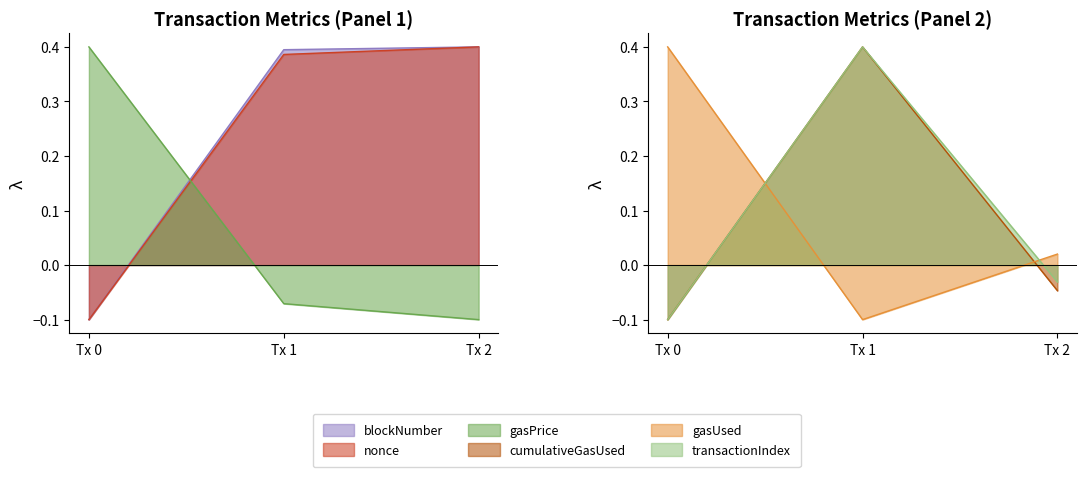

What is the difference between the gasPrice values at Tx 0 and Tx 1?

0.5